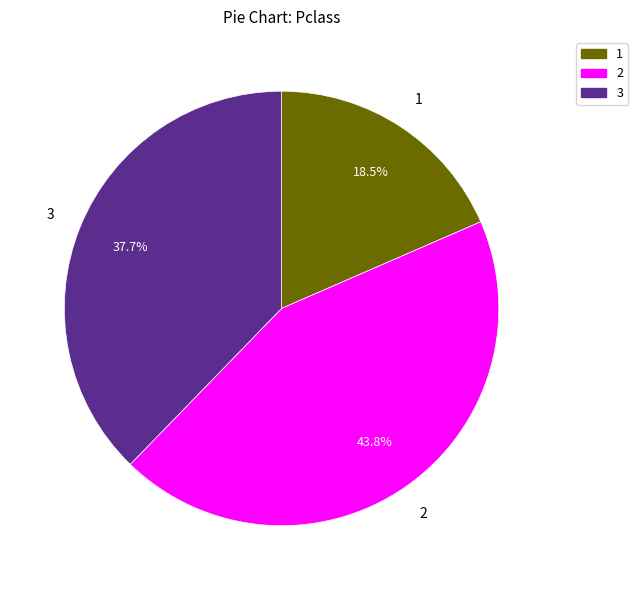

To the nearest percent, what is the average slice percentage?

33%